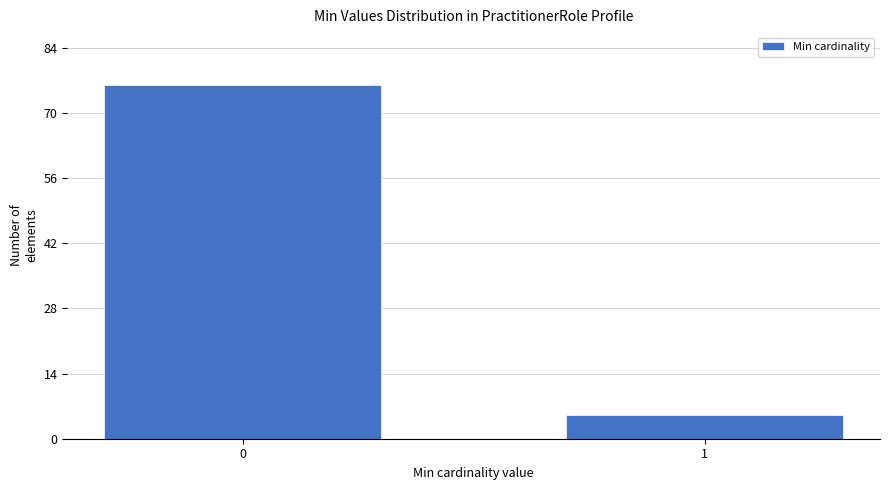

Reading right to left, transcribe all the data shown in this chart.

5	76